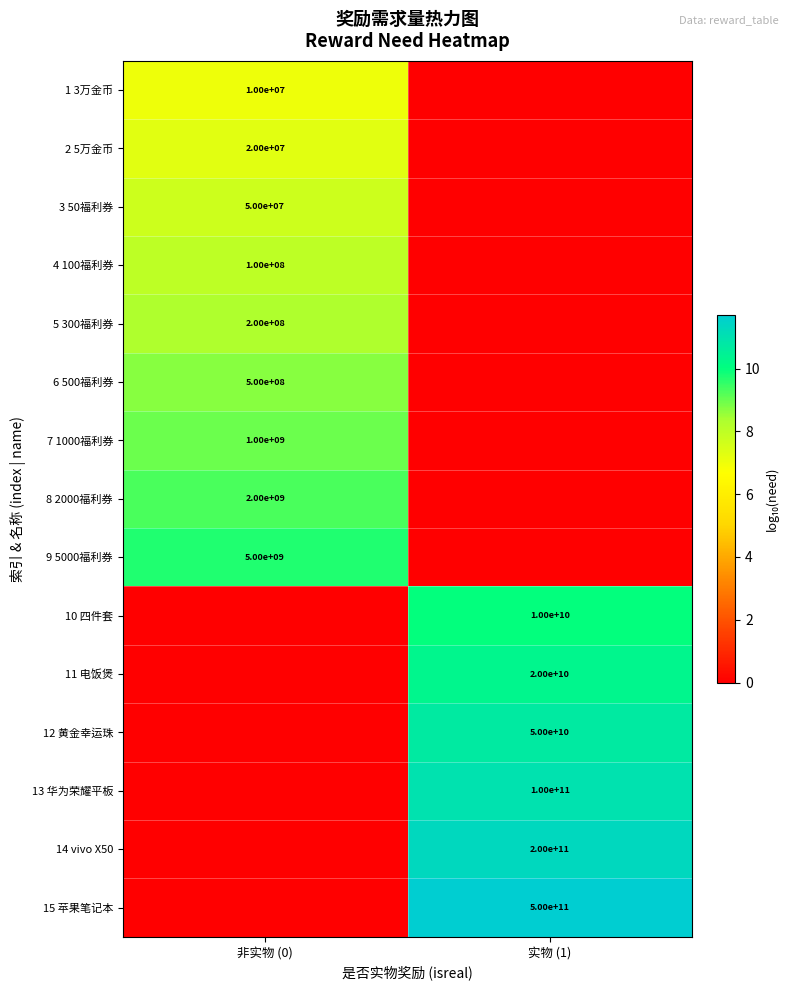

The value of 12 黄金幸运珠 at 实物 (1) is 50000000000. True or false?

True